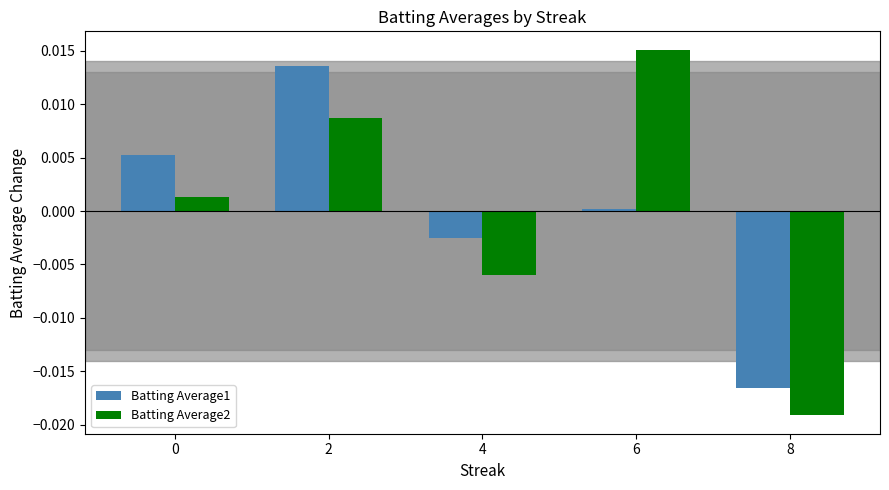

Which series changed the most between 4 and 8?

Batting Average1